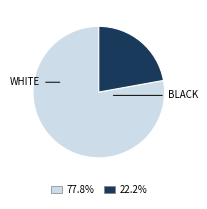

Does any single category account for the majority?

Yes